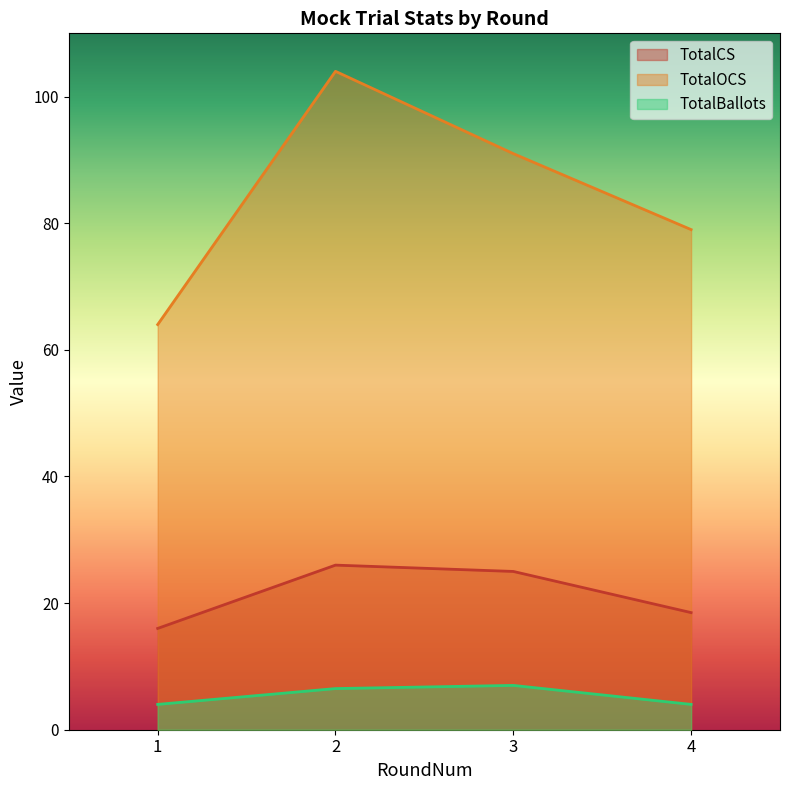

True or false: TotalOCS and TotalCS intersect in this chart.

False